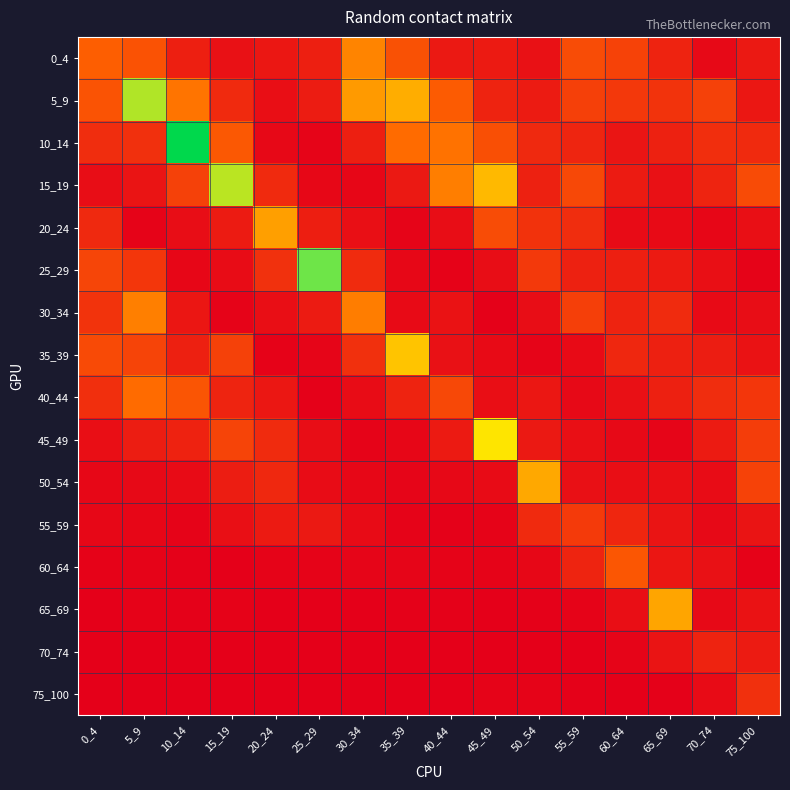

Reading left to right, transcribe all the data shown in this chart.

0_4: 0_4=0.7	5_9=0.6	10_14=0.2	15_19=0.1	20_24=0.2	25_29=0.2	30_34=0.9	35_39=0.6	40_44=0.2	45_49=0.2	50_54=0.1	55_59=0.6	60_64=0.5	65_69=0.3	70_74=0.1	75_100=0.2
5_9: 0_4=0.6	5_9=1.7	10_14=0.8	15_19=0.3	20_24=0.1	25_29=0.2	30_34=1.0	35_39=1.2	40_44=0.7	45_49=0.3	50_54=0.2	55_59=0.5	60_64=0.4	65_69=0.4	70_74=0.5	75_100=0.2
10_14: 0_4=0.3	5_9=0.4	10_14=3.0	15_19=0.6	20_24=0.1	25_29=0.0	30_34=0.2	35_39=0.8	40_44=0.8	45_49=0.6	50_54=0.3	55_59=0.3	60_64=0.2	65_69=0.2	70_74=0.3	75_100=0.3
15_19: 0_4=0.1	5_9=0.2	10_14=0.5	15_19=1.7	20_24=0.3	25_29=0.1	30_34=0.0	35_39=0.2	40_44=0.9	45_49=1.2	50_54=0.2	55_59=0.5	60_64=0.2	65_69=0.1	70_74=0.3	75_100=0.6
20_24: 0_4=0.3	5_9=0.0	10_14=0.1	15_19=0.2	20_24=1.1	25_29=0.2	30_34=0.1	35_39=0.0	40_44=0.1	45_49=0.6	50_54=0.4	55_59=0.3	60_64=0.1	65_69=0.1	70_74=0.1	75_100=0.1
25_29: 0_4=0.5	5_9=0.4	10_14=0.0	15_19=0.1	20_24=0.4	25_29=1.9	30_34=0.3	35_39=0.1	40_44=0.0	45_49=0.1	50_54=0.4	55_59=0.2	60_64=0.2	65_69=0.2	70_74=0.1	75_100=0.0
30_34: 0_4=0.4	5_9=0.9	10_14=0.2	15_19=0.0	20_24=0.1	25_29=0.2	30_34=0.9	35_39=0.1	40_44=0.1	45_49=0.0	50_54=0.1	55_59=0.5	60_64=0.3	65_69=0.3	70_74=0.1	75_100=0.1
35_39: 0_4=0.5	5_9=0.5	10_14=0.2	15_19=0.5	20_24=0.0	25_29=0.0	30_34=0.4	35_39=1.3	40_44=0.1	45_49=0.1	50_54=0.0	55_59=0.1	60_64=0.3	65_69=0.2	70_74=0.2	75_100=0.1
40_44: 0_4=0.3	5_9=0.8	10_14=0.6	15_19=0.3	20_24=0.2	25_29=0.0	30_34=0.1	35_39=0.3	40_44=0.5	45_49=0.1	50_54=0.2	55_59=0.1	60_64=0.1	65_69=0.2	70_74=0.3	75_100=0.4
45_49: 0_4=0.1	5_9=0.2	10_14=0.3	15_19=0.5	20_24=0.3	25_29=0.1	30_34=0.0	35_39=0.0	40_44=0.2	45_49=1.5	50_54=0.2	55_59=0.1	60_64=0.1	65_69=0.0	70_74=0.2	75_100=0.5
50_54: 0_4=0.1	5_9=0.1	10_14=0.1	15_19=0.2	20_24=0.3	25_29=0.1	30_34=0.1	35_39=0.0	40_44=0.1	45_49=0.1	50_54=1.1	55_59=0.1	60_64=0.1	65_69=0.1	70_74=0.1	75_100=0.5
55_59: 0_4=0.1	5_9=0.0	10_14=0.0	15_19=0.1	20_24=0.2	25_29=0.2	30_34=0.1	35_39=0.0	40_44=0.0	45_49=0.0	50_54=0.3	55_59=0.4	60_64=0.3	65_69=0.2	70_74=0.1	75_100=0.2
60_64: 0_4=0.0	5_9=0.0	10_14=0.0	15_19=0.0	20_24=0.0	25_29=0.0	30_34=0.0	35_39=0.0	40_44=0.0	45_49=0.0	50_54=0.1	55_59=0.3	60_64=0.6	65_69=0.2	70_74=0.1	75_100=0.0
65_69: 0_4=0.0	5_9=0.0	10_14=0.0	15_19=0.0	20_24=0.0	25_29=0.0	30_34=0.0	35_39=0.0	40_44=0.0	45_49=0.0	50_54=0.0	55_59=0.0	60_64=0.1	65_69=1.1	70_74=0.1	75_100=0.1
70_74: 0_4=0.0	5_9=0.0	10_14=0.0	15_19=0.0	20_24=0.0	25_29=0.0	30_34=0.0	35_39=0.0	40_44=0.0	45_49=0.0	50_54=0.0	55_59=0.0	60_64=0.0	65_69=0.2	70_74=0.3	75_100=0.2
75_100: 0_4=0.0	5_9=0.0	10_14=0.0	15_19=0.0	20_24=0.0	25_29=0.0	30_34=0.0	35_39=0.0	40_44=0.0	45_49=0.0	50_54=0.0	55_59=0.0	60_64=0.0	65_69=0.0	70_74=0.1	75_100=0.4